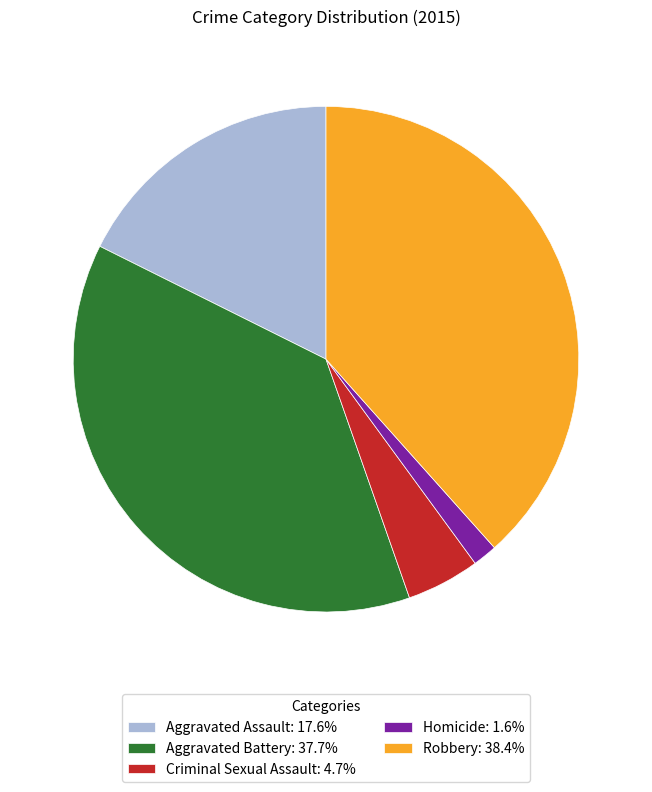

Which category has the biggest portion of the pie?

Robbery